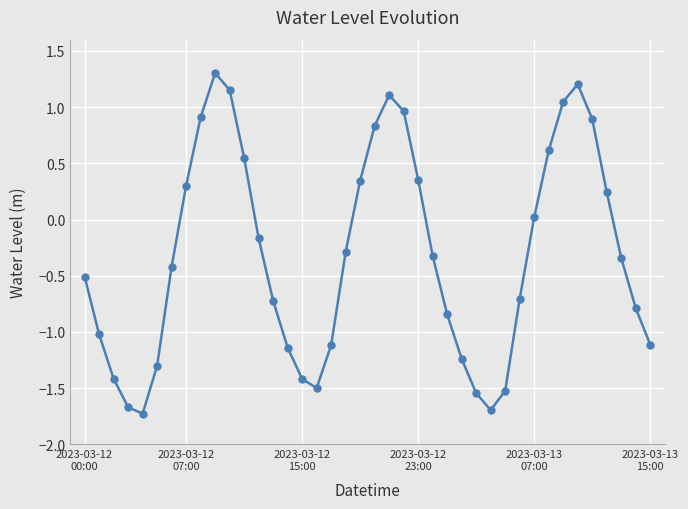

What is the value of the 10th point from the left?

1.3